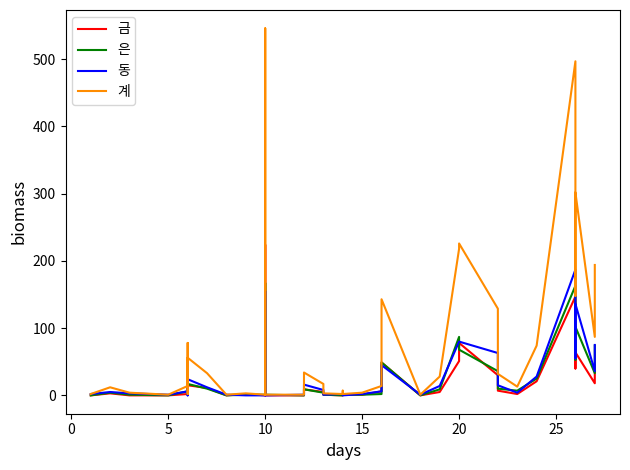

The 은 series shows 3 at 24. True or false?

False